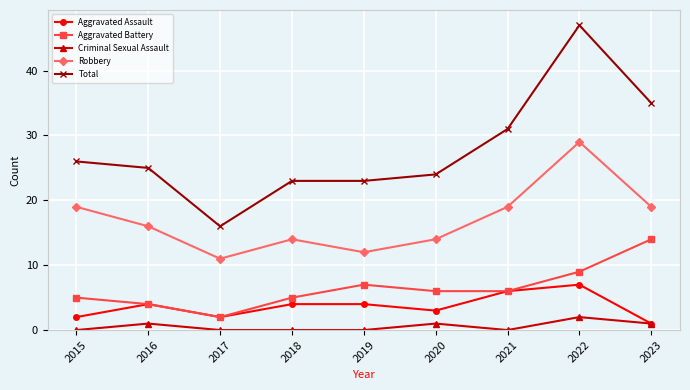

How many values in the Aggravated Assault series are below 4?

4